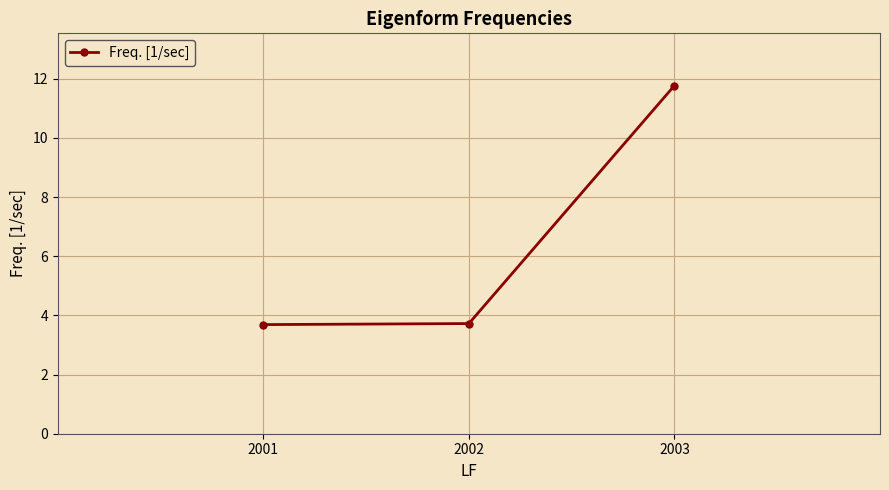

True or false: the data shows 5.4 at 2002.

False